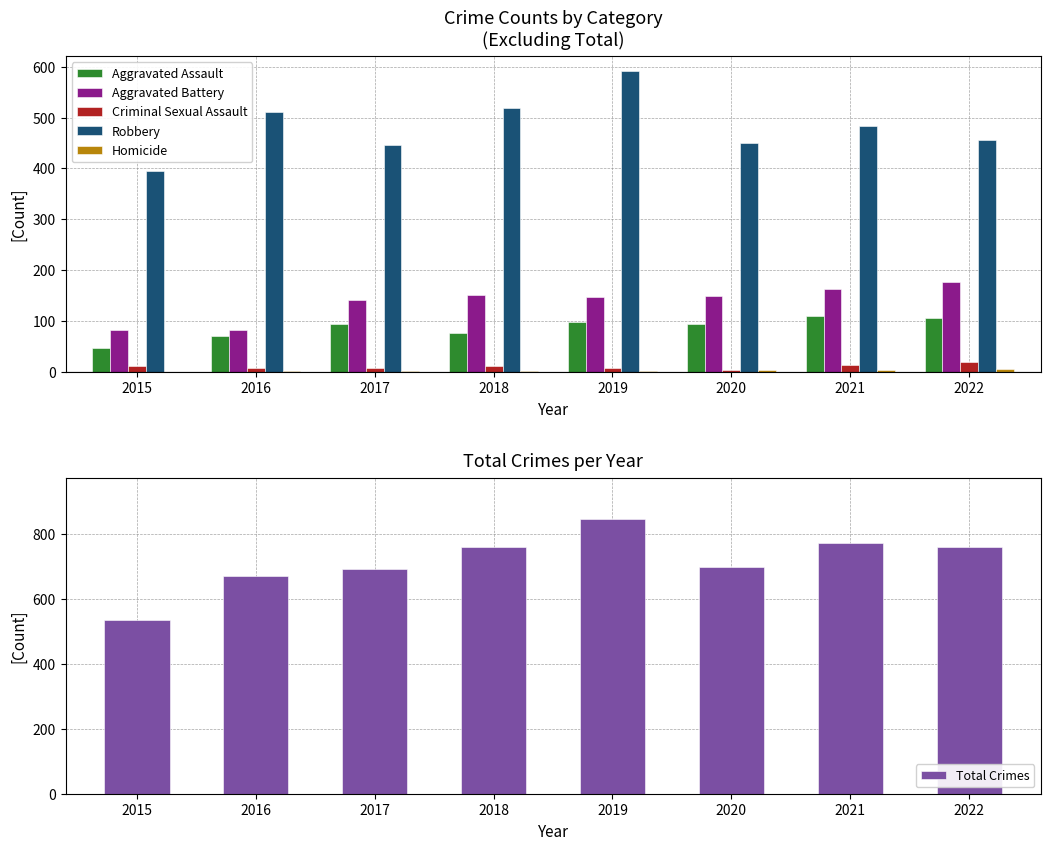

What is the difference between the Robbery values at 2015 and 2020?

55